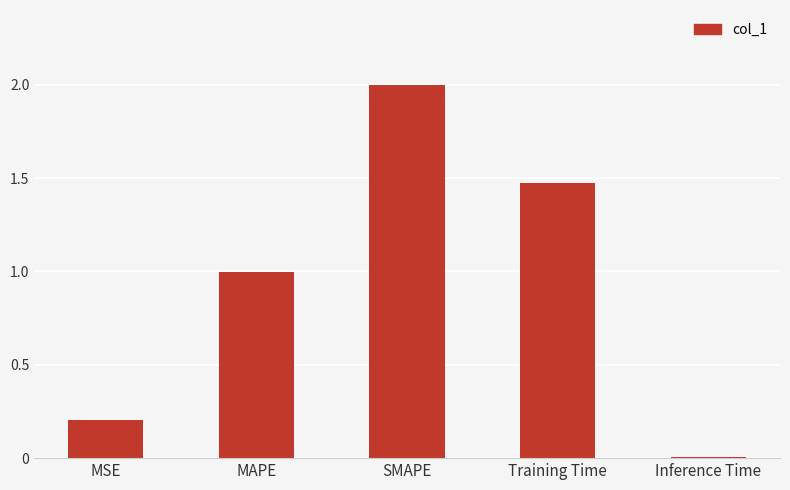

Where is the data nearest to the value 1?

MAPE